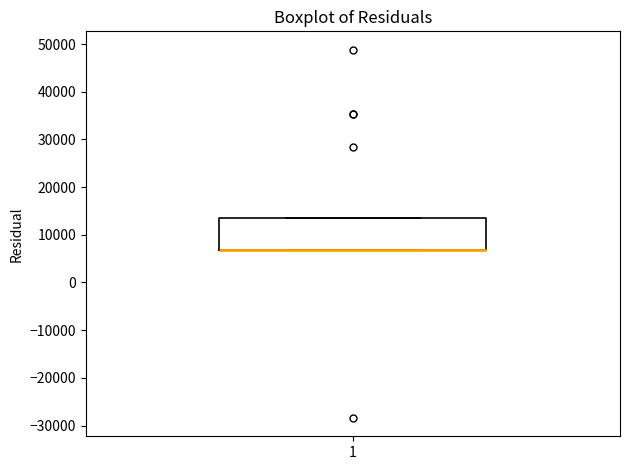

Read this box plot against the y-axis: the position of the median line, the range covered by the box, and the ends of both whiskers. The values are not printed on the chart, so give them approximately, as read against the axis.

median 7000 (drawn on the box's lower edge), box 7000 to 13000, whiskers 7000 to 14000